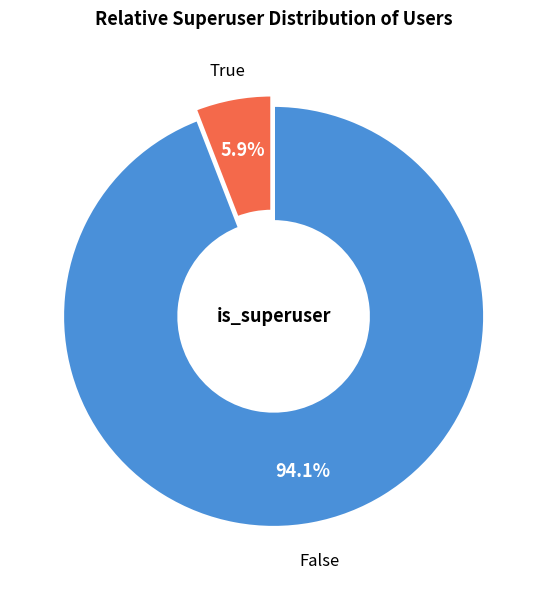

Is there a majority slice in this chart?

Yes